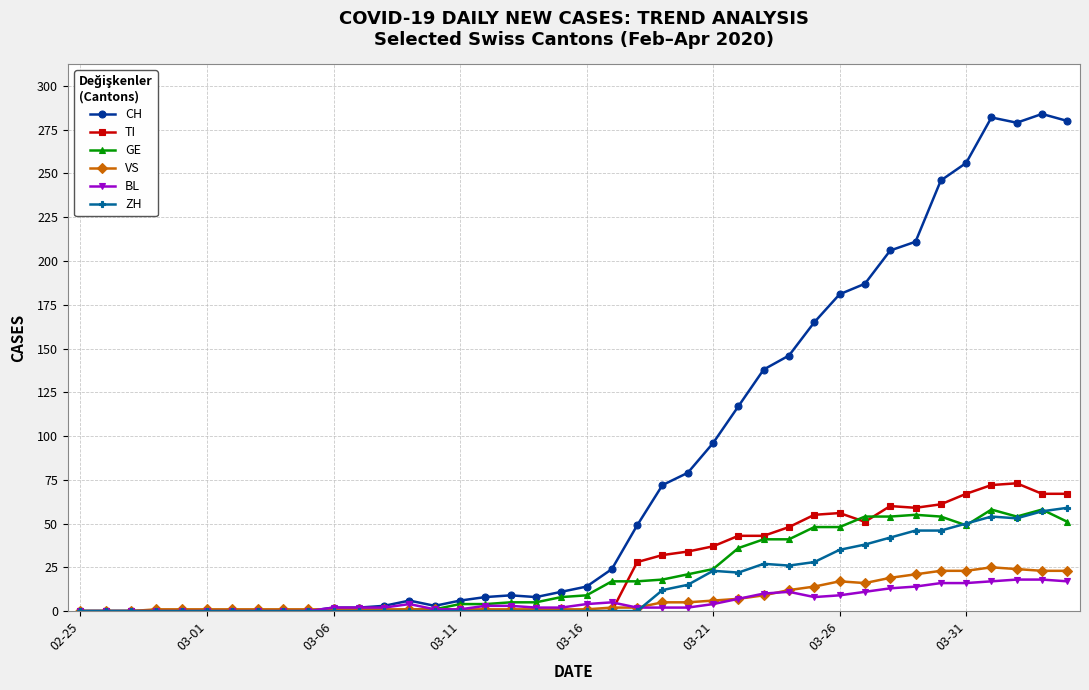

Is this an area chart (filled region under the line)?

No